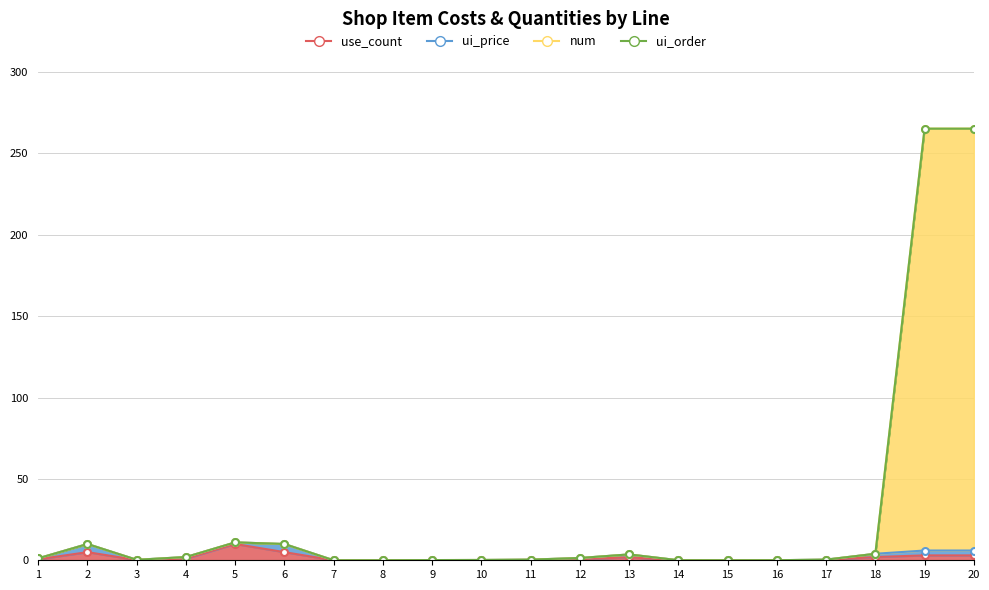

Which series changed the most between 6 and 12?

num